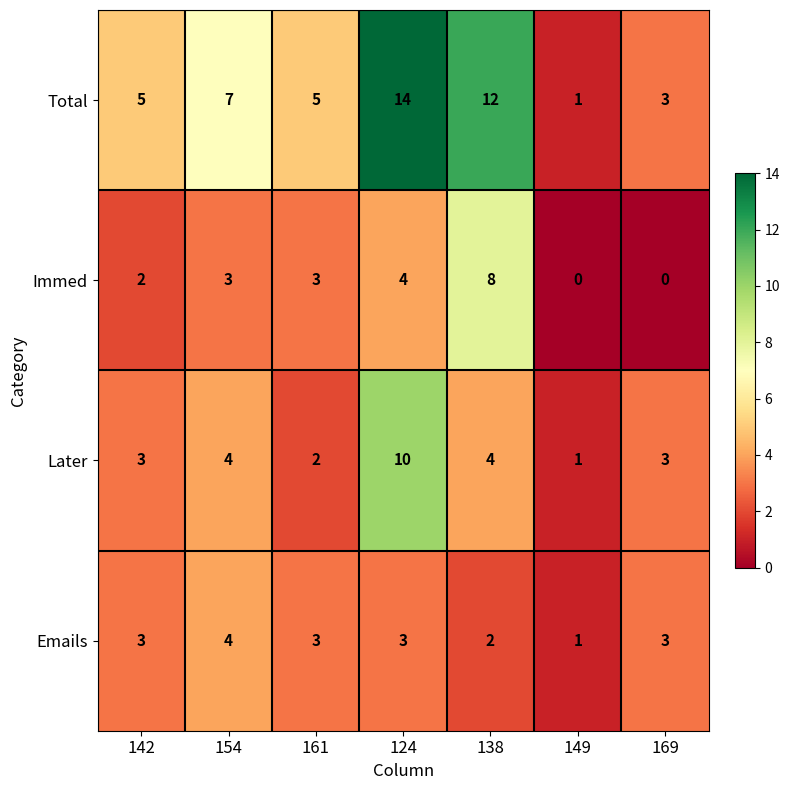

At 124, list the series in order from smallest to largest.

Emails, Immed, Later, Total